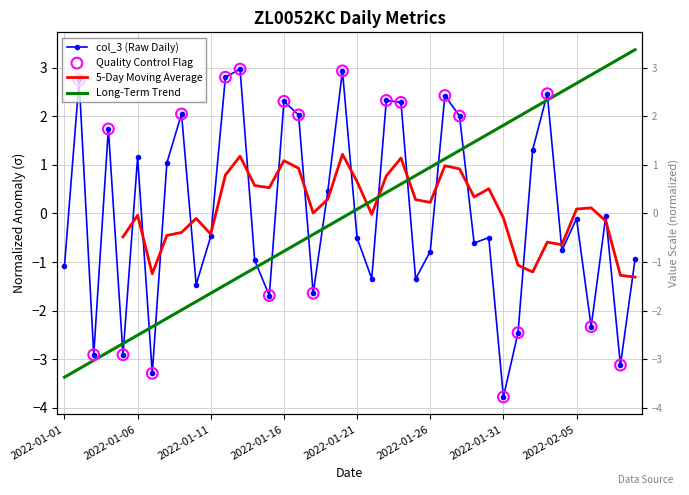

Which series reaches the minimum Y coordinate?

col_3